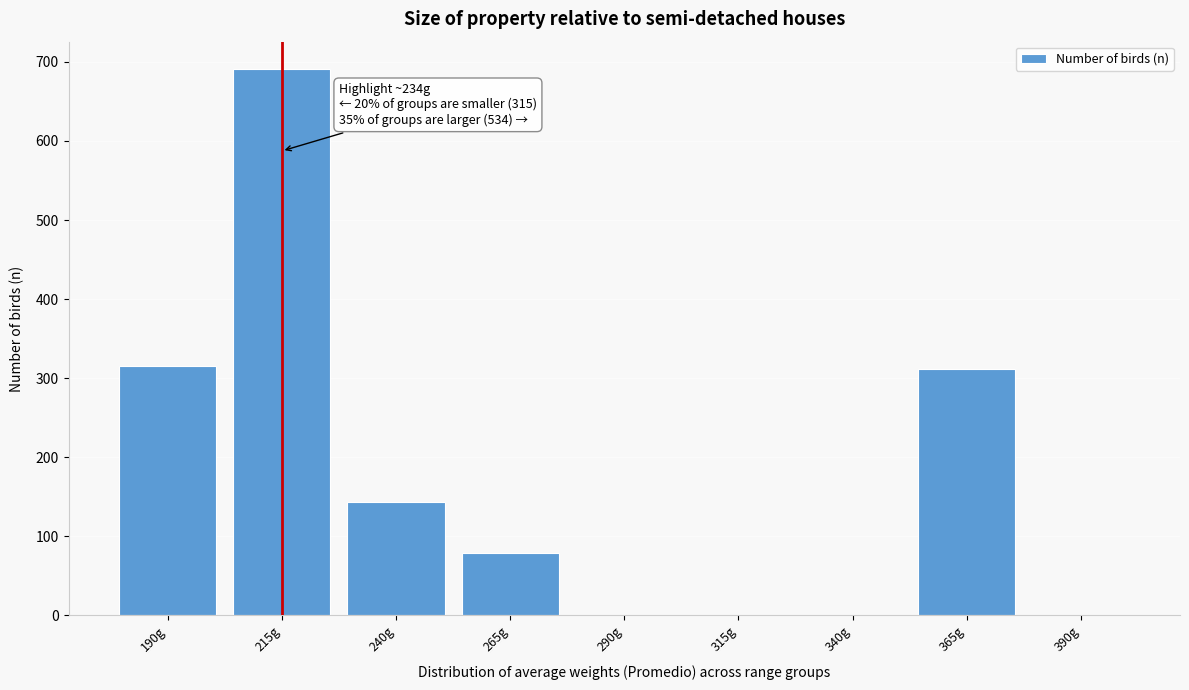

Reading left to right, what are all the values shown in this chart?

190g=315	215g=691	240g=143	265g=79	290g=0	315g=0	340g=0	365g=312	390g=0